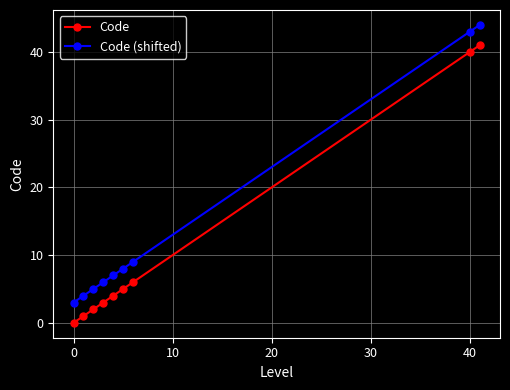

Reading left to right, what are all the values shown in this chart?

Code: 0	1	2	3	4	5	6	40	41
Code (shifted): 3	4	5	6	7	8	9	43	44